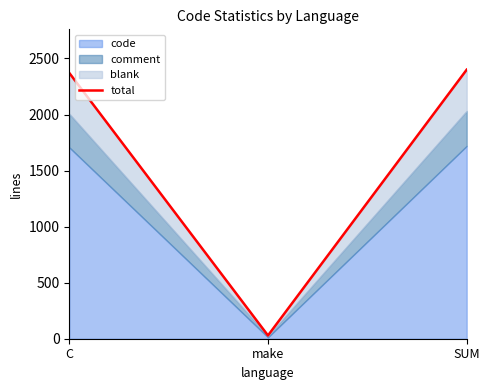

What position from the right is C?

3